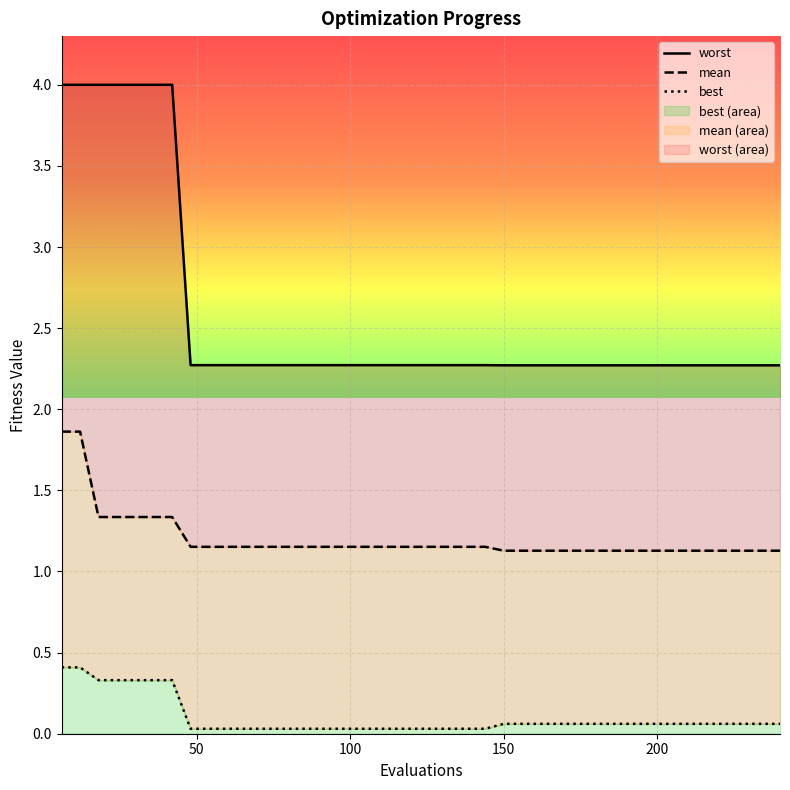

What is the sum of the mean values at 90 and 66?

2.3